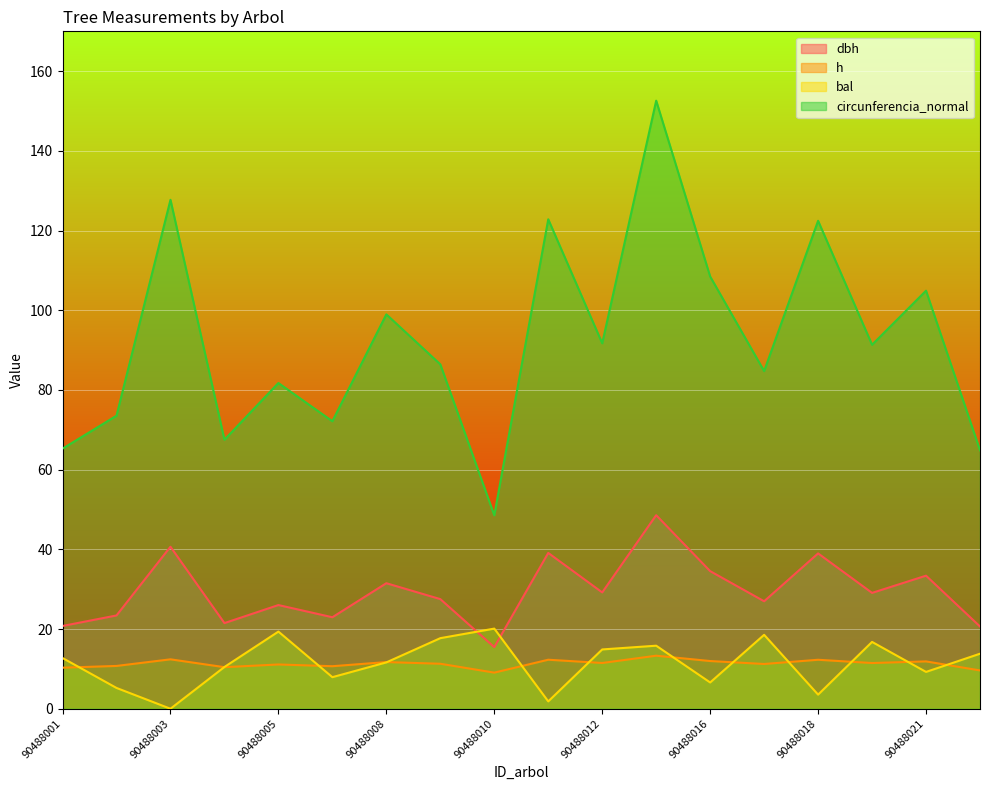

Between 90488003 and 90488013, which is larger?

90488013